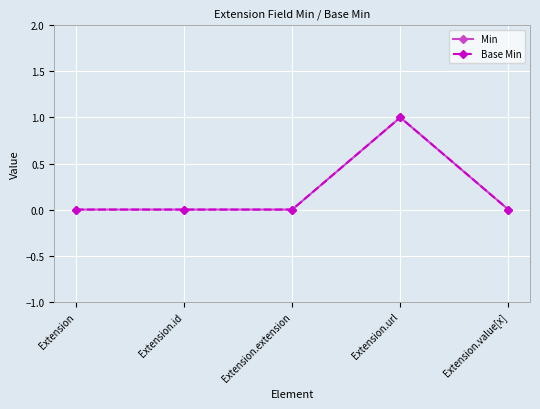

How many Min values are between 0 and 1?

5